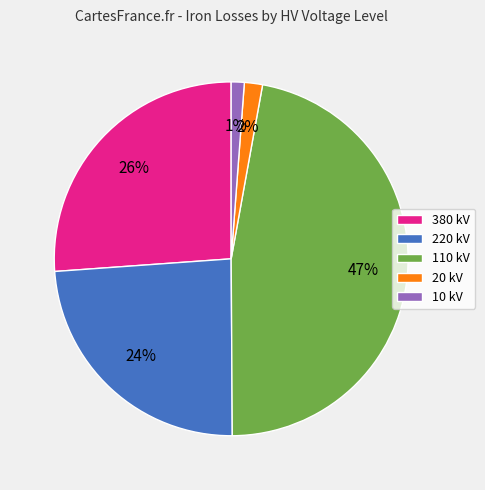

Is there a majority slice in this chart?

No